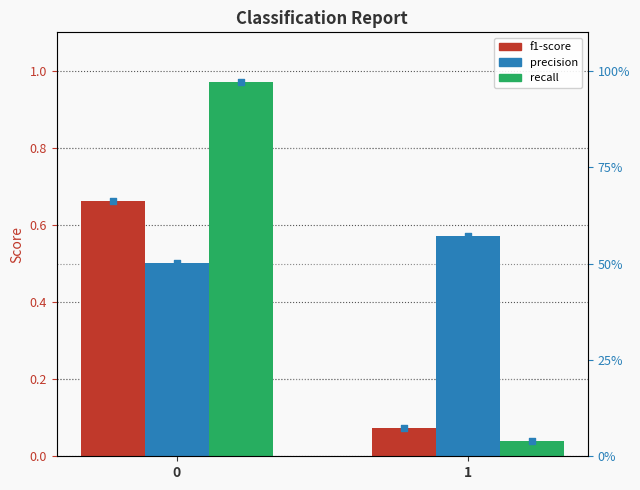

Which series has the largest Y range (max minus min)?

recall